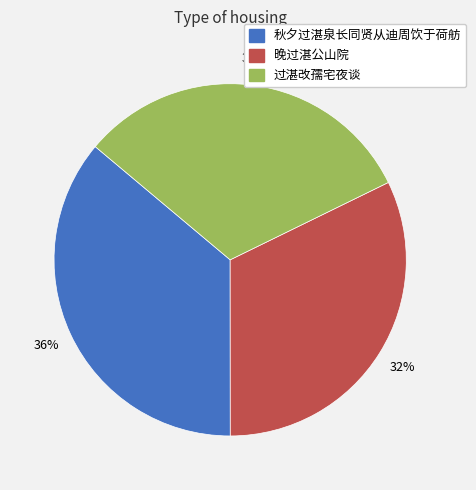

To the nearest percent, what portion does 秋夕过湛泉长同贤从迪周饮于荷舫 represent?

36%